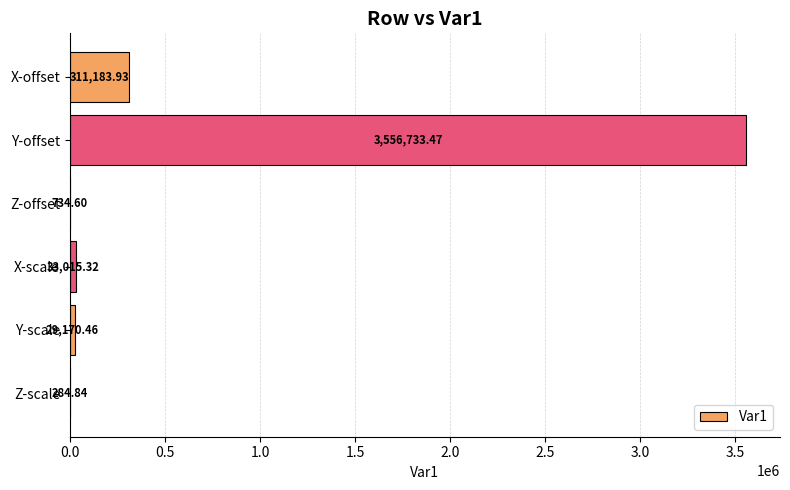

Which label corresponds to the largest value in the chart?

Y-offset